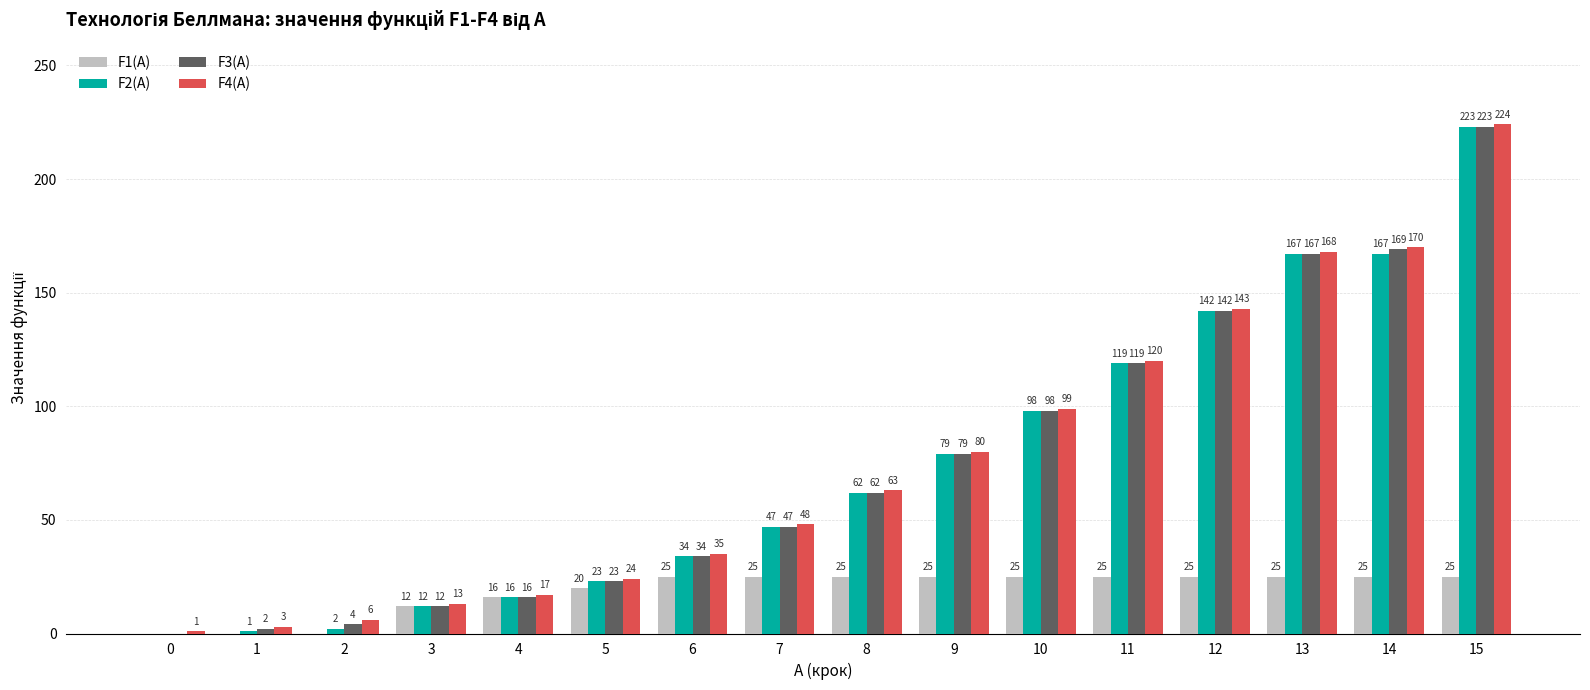

What value does the F4(A) series have at 12, to the nearest 5?

145